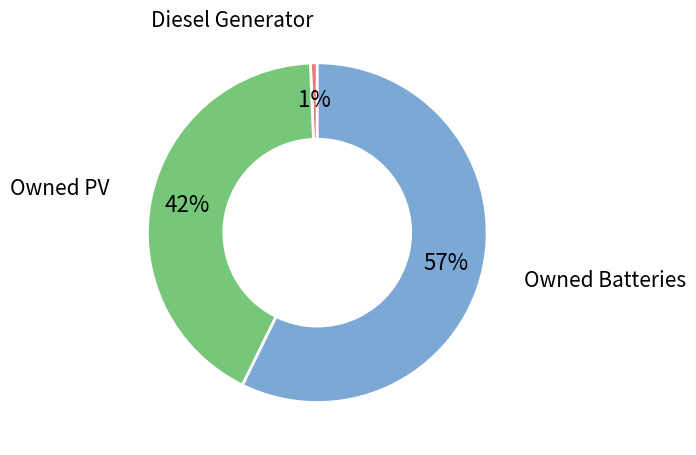

To the nearest percent, what is the average slice percentage?

33%